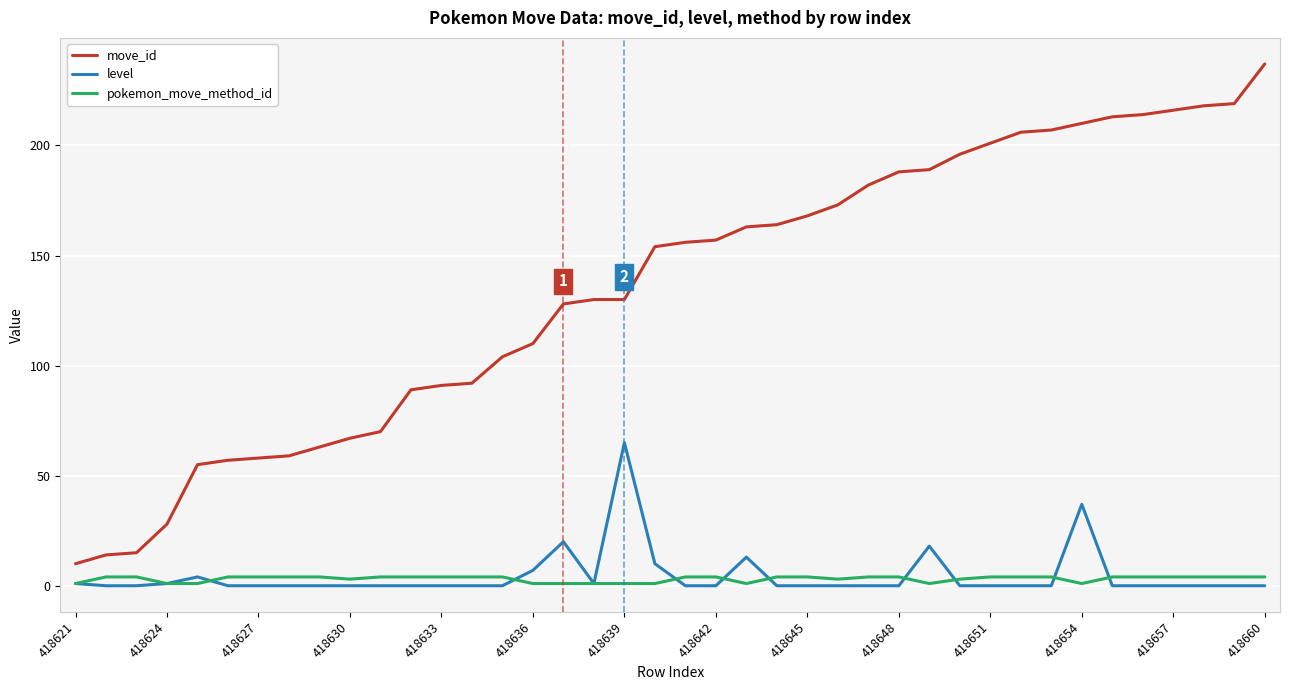

True or false: move_id and pokemon_move_method_id intersect in this chart.

False